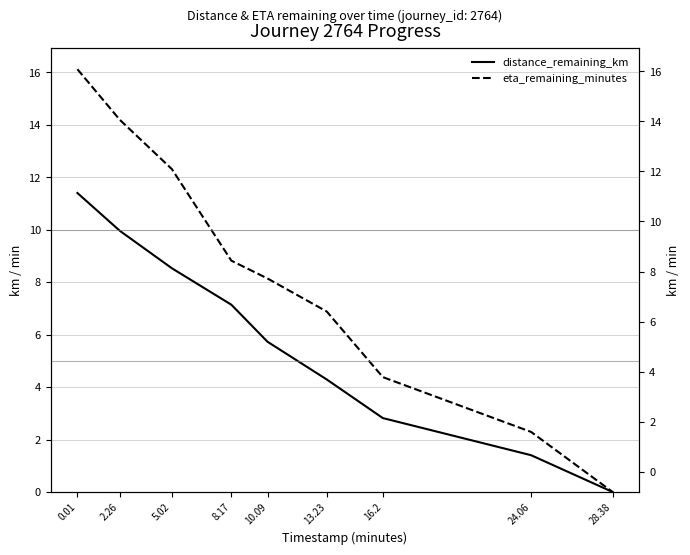

At which category does the chart reach its peak across all series?

0.01